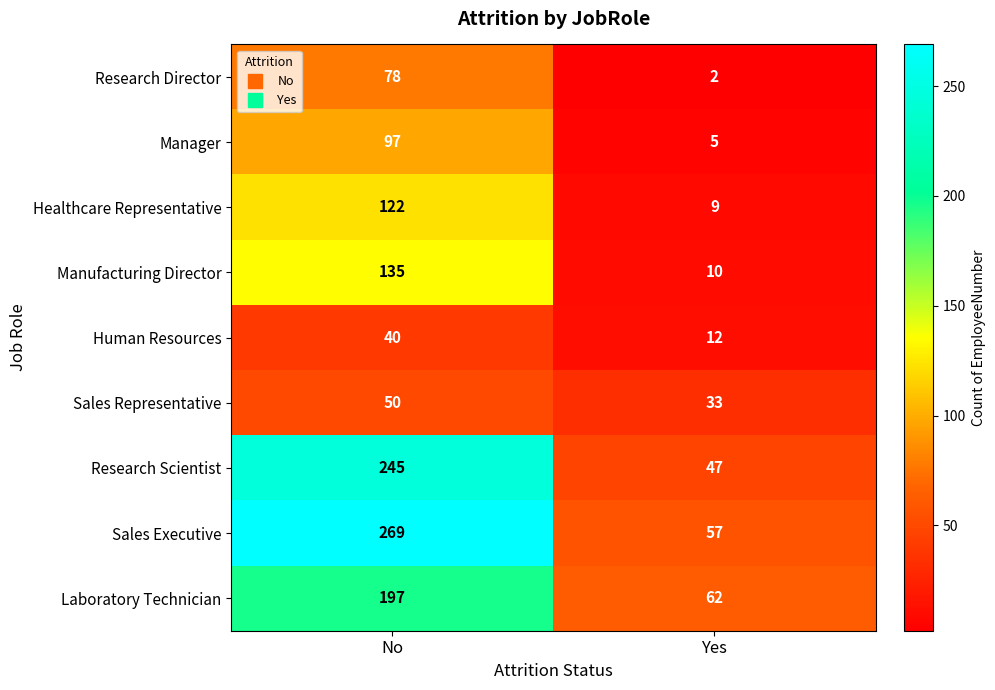

What is the smallest value displayed?

2